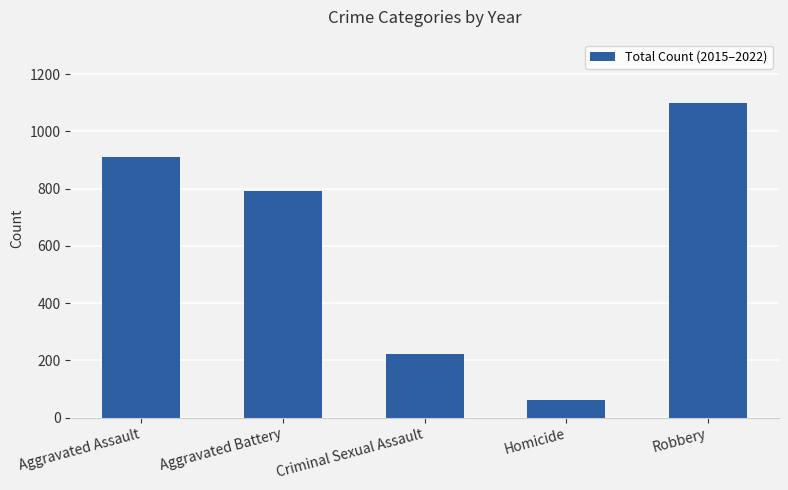

What is the sum of the values at Aggravated Assault and Robbery?

2010